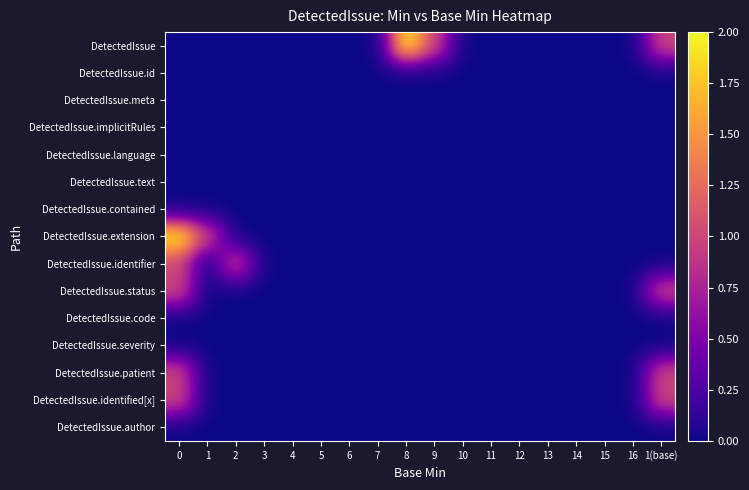

What is the total value across all series at 0?

6